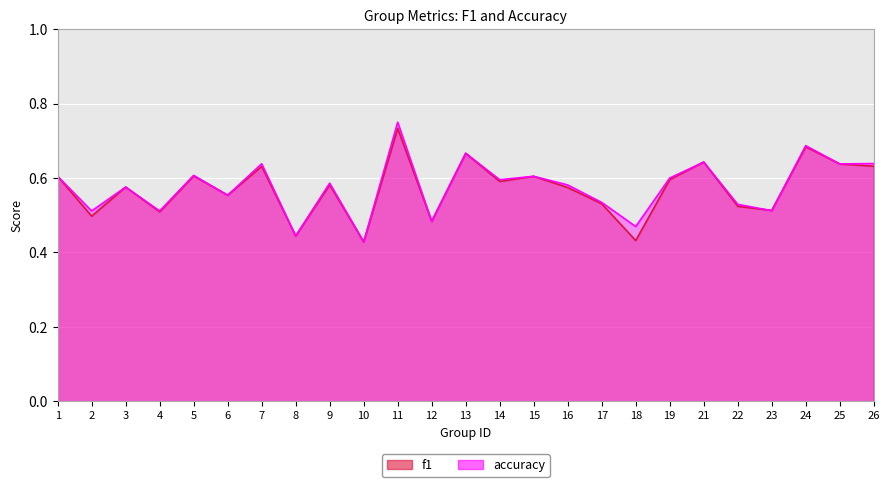

In f1, how many points are lower than both neighbors (excluding endpoints)?

9